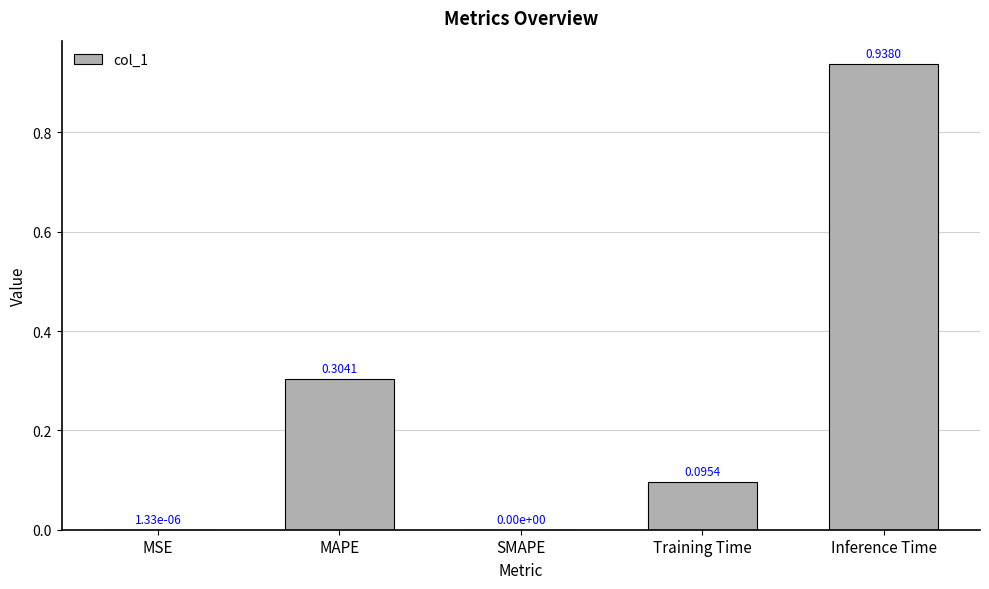

Between MAPE and MSE, which is larger?

MAPE